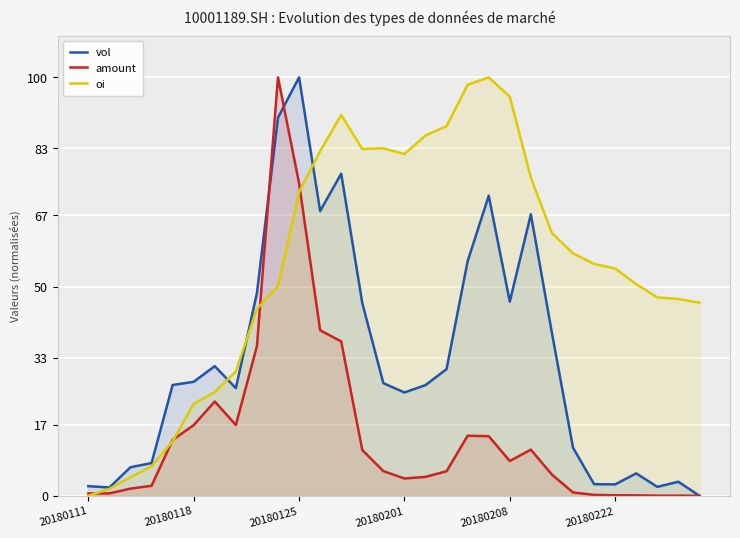

At which category is the sum across all series the highest?

20180125